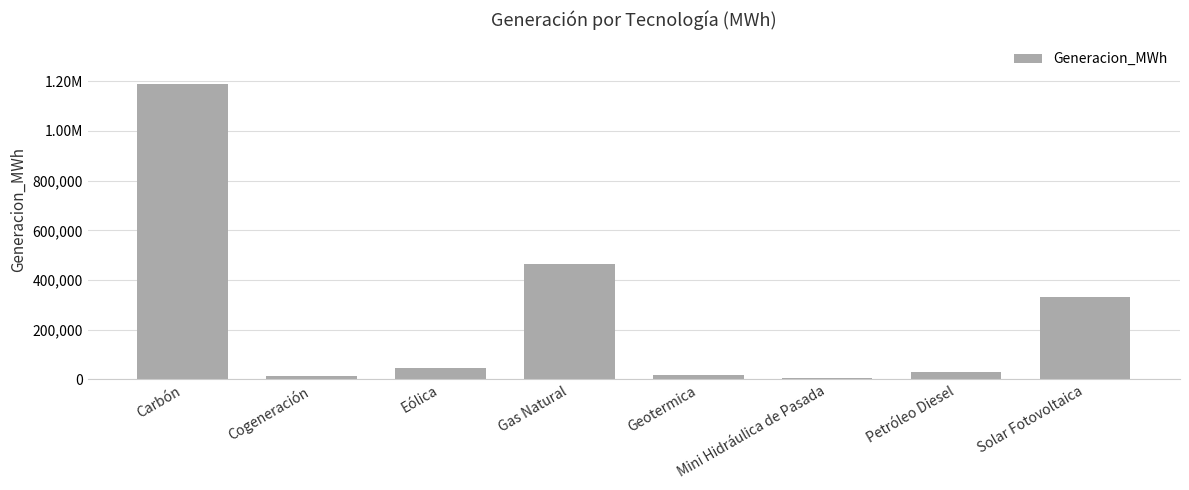

Where does the data first go above 47730?

Carbón